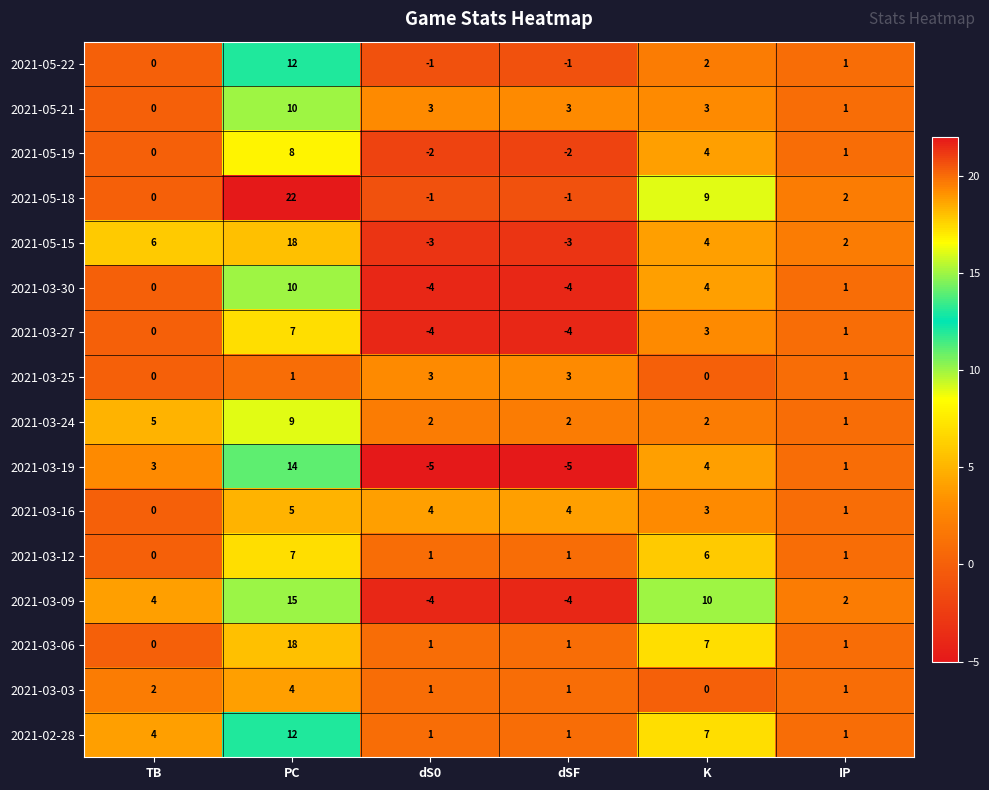

What is the approximate value of 2021-05-21 at dSF, to the nearest 5?

5